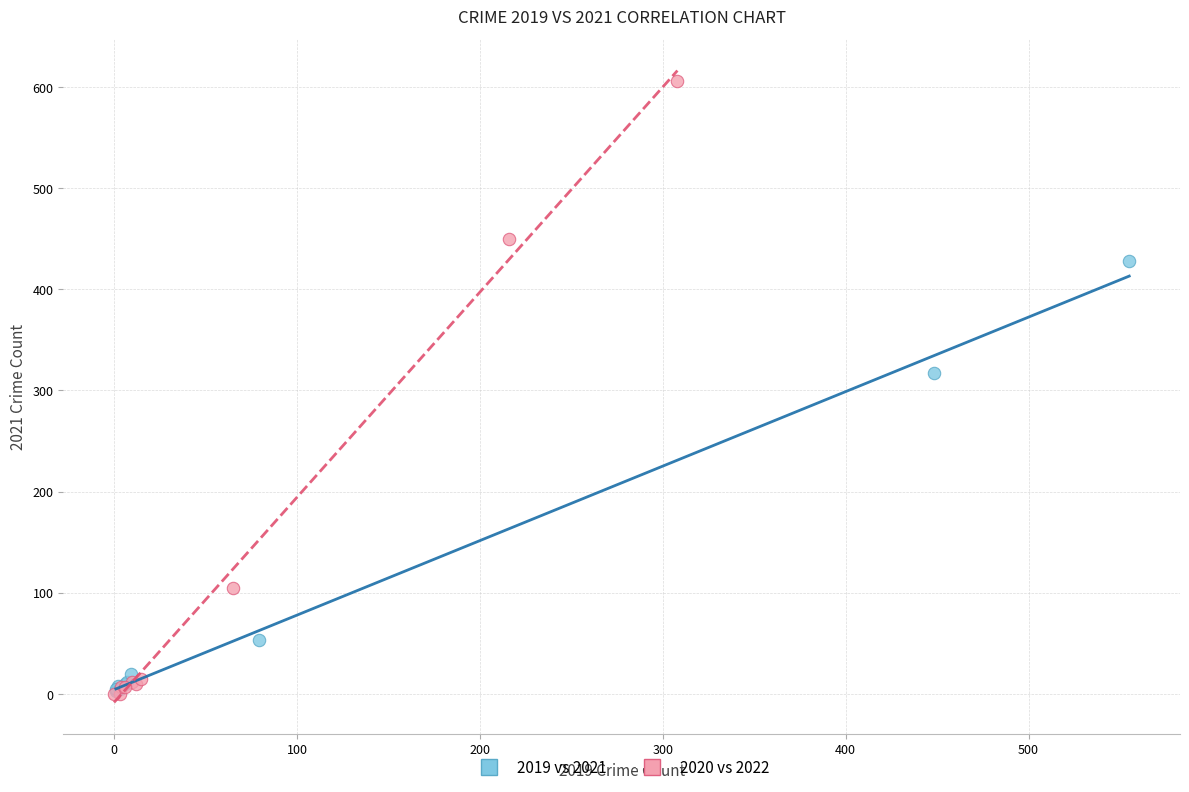

What are all the series names shown in the legend?

2019 vs 2021, 2020 vs 2022